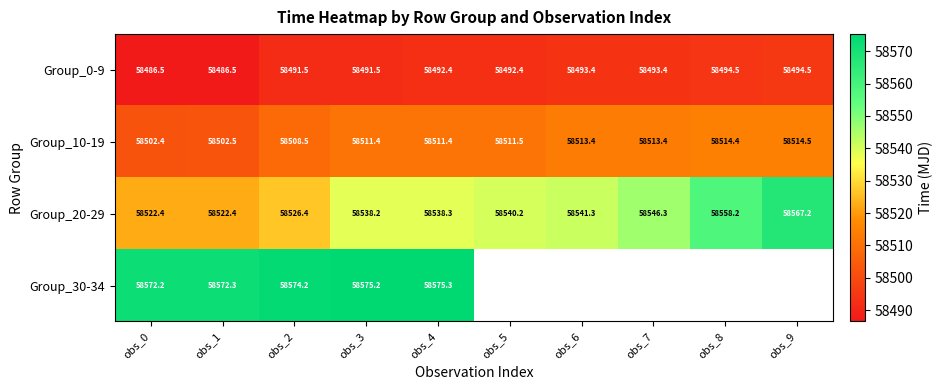

Is it true that Group_30-34 equals 34718.8 at obs_4?

False